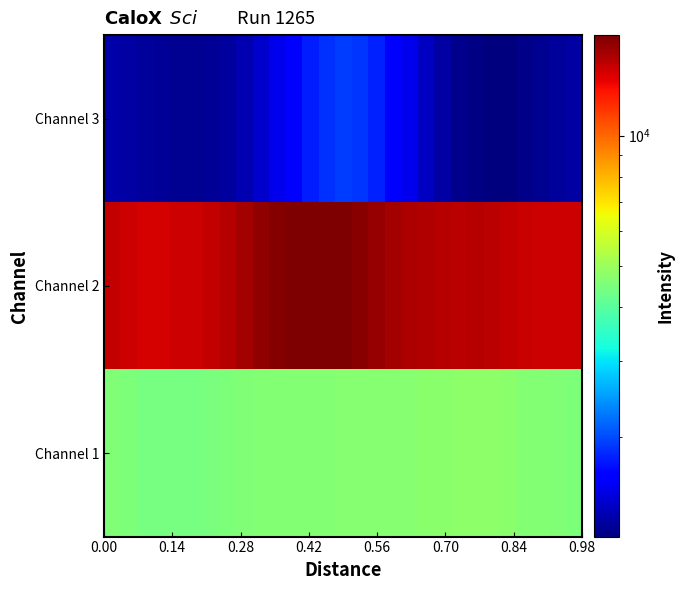

At how many categories does at least one series exceed 9399?

29